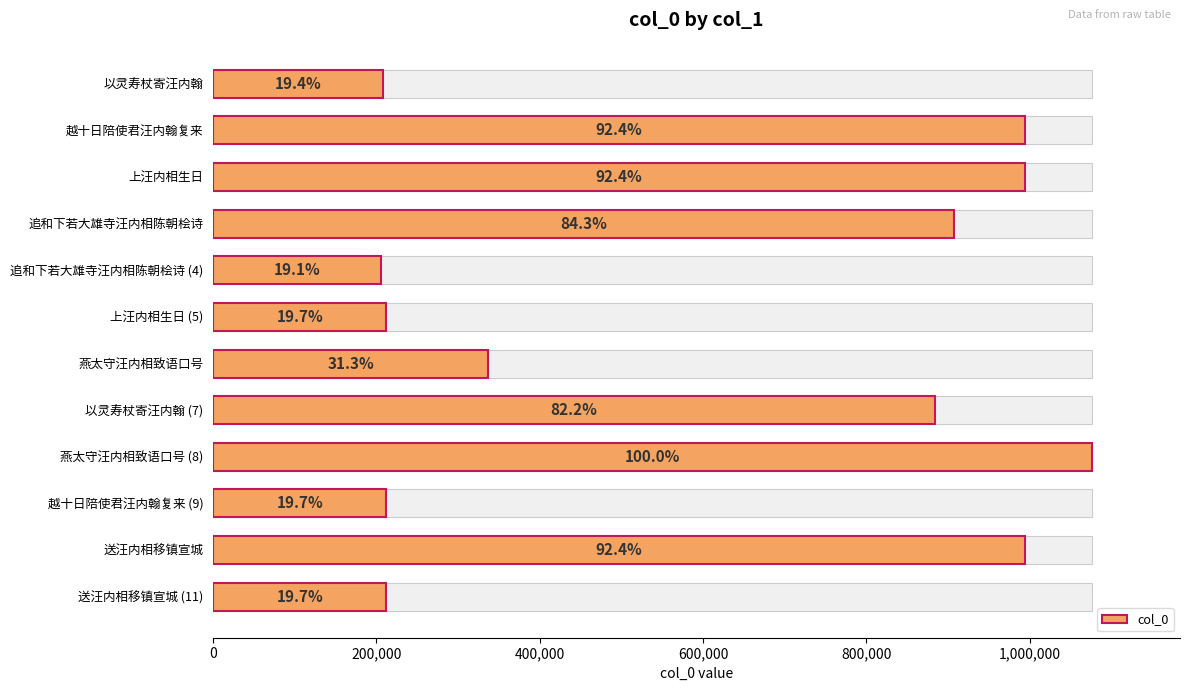

What is the label of the 1st bar from the right?

送汪内相移镇宣城 (11)